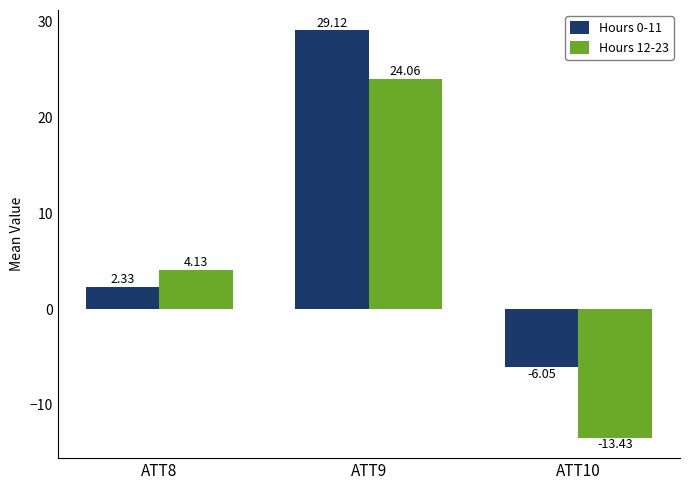

At which label does Hours 12-23 first exceed 4?

ATT8